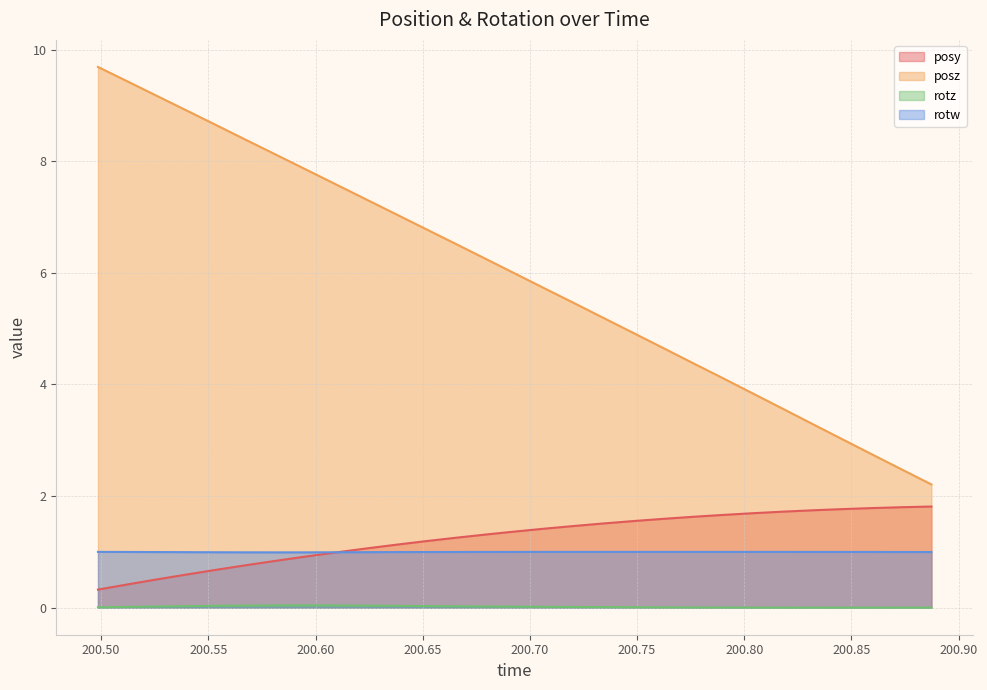

True or false: rotw and posz cross at least once.

False